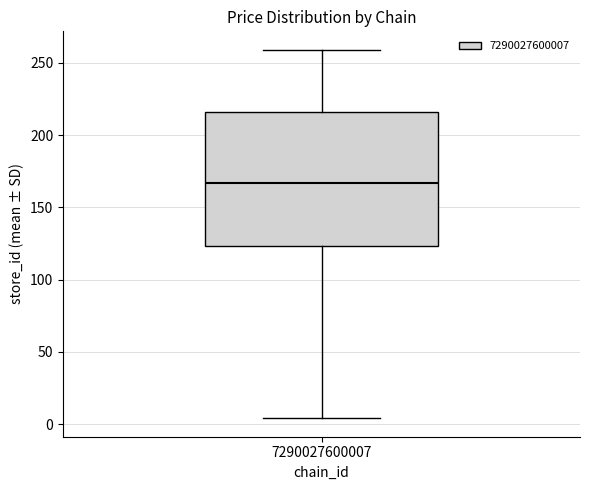

Read this box plot against the y-axis: the position of the median line, the range covered by the box, and the ends of both whiskers. The values are not printed on the chart, so give them approximately, as read against the axis.

median 165, box 125 to 215, whiskers 5 to 260